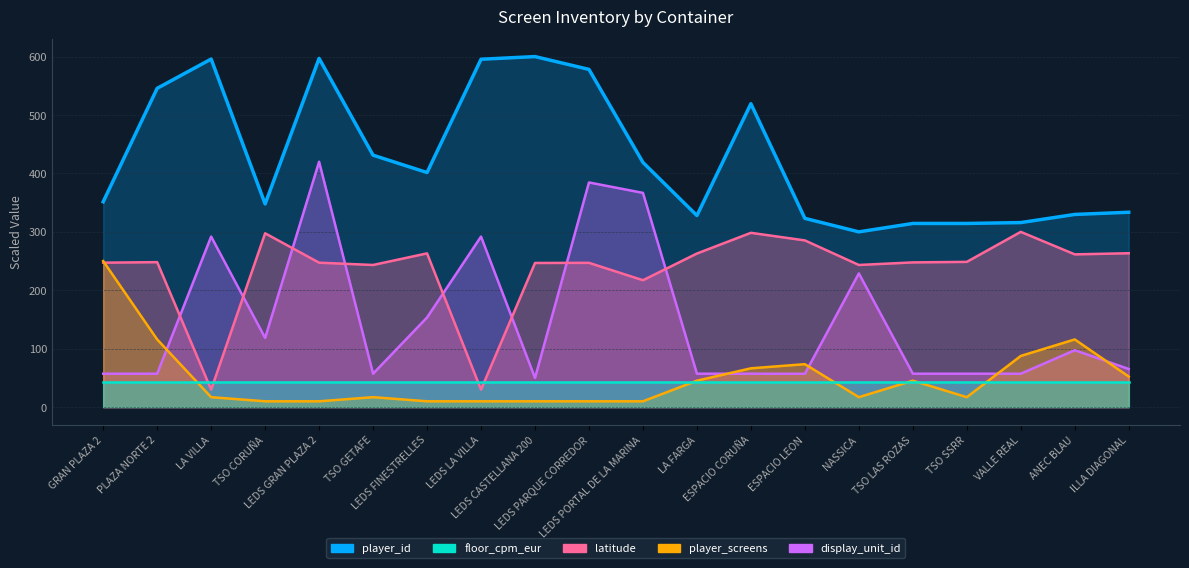

What is the value of the player_screens point at the 17th from the left?

17.1